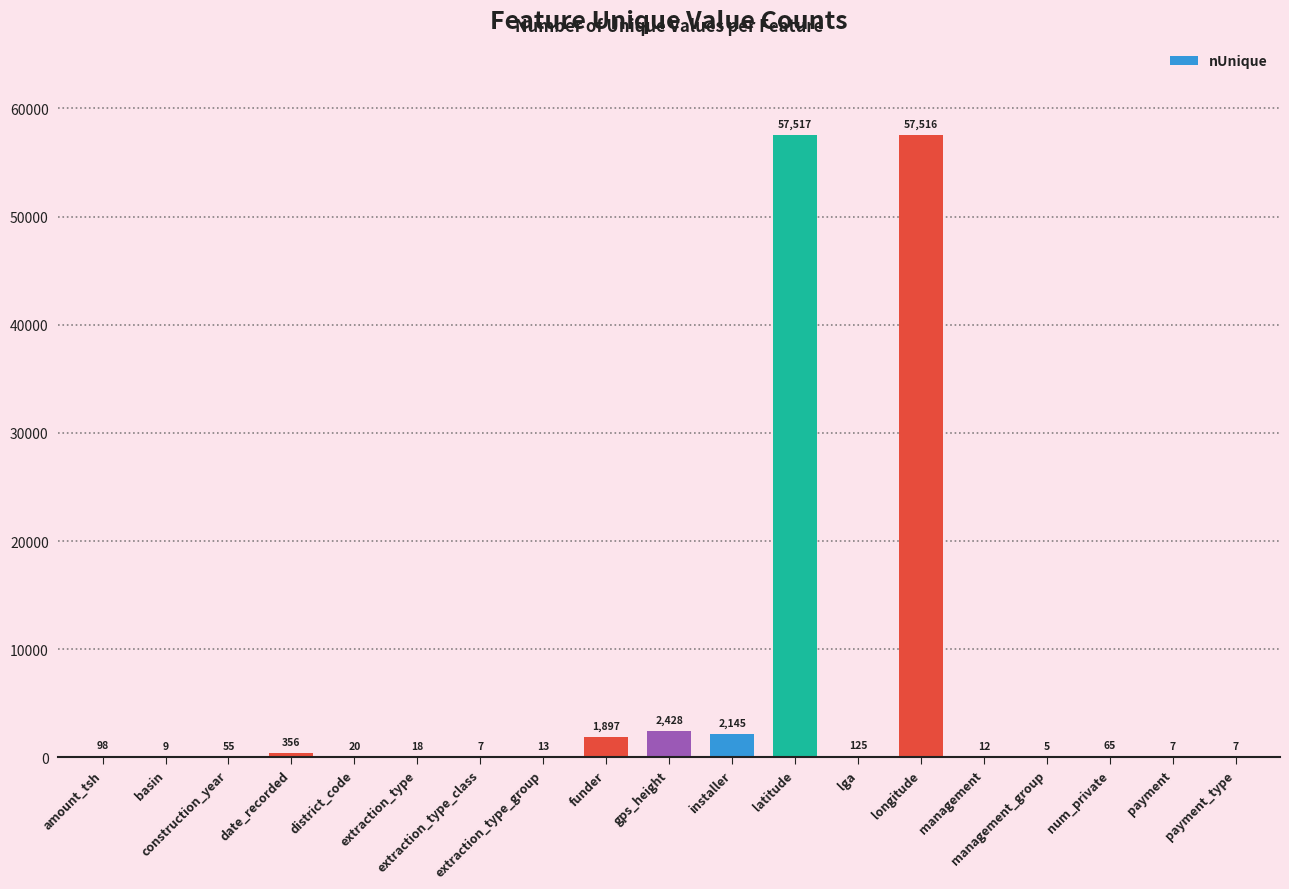

What is the sum of the values at funder and construction_year?

1952